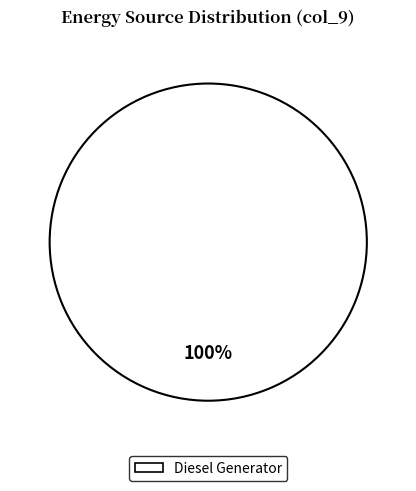

Count the number of slices in the pie.

1